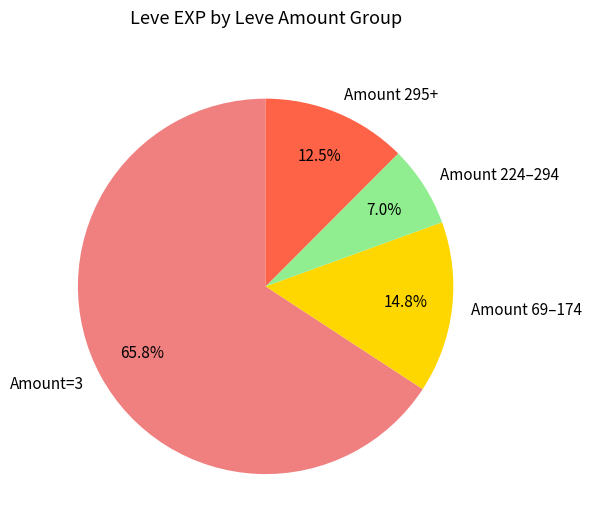

Rank the categories by value from highest to lowest.

Amount=3, Amount 69–174, Amount 295+, Amount 224–294